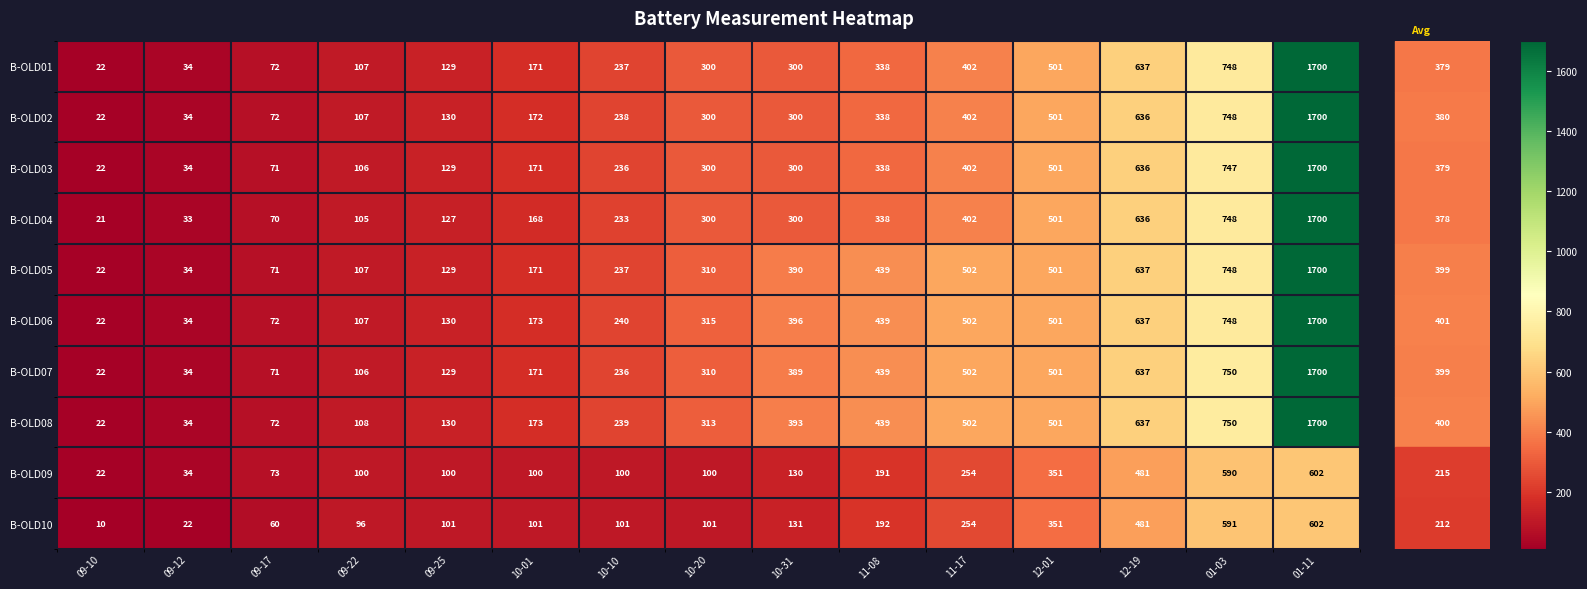

Which category has the lowest value across all series?

09-10